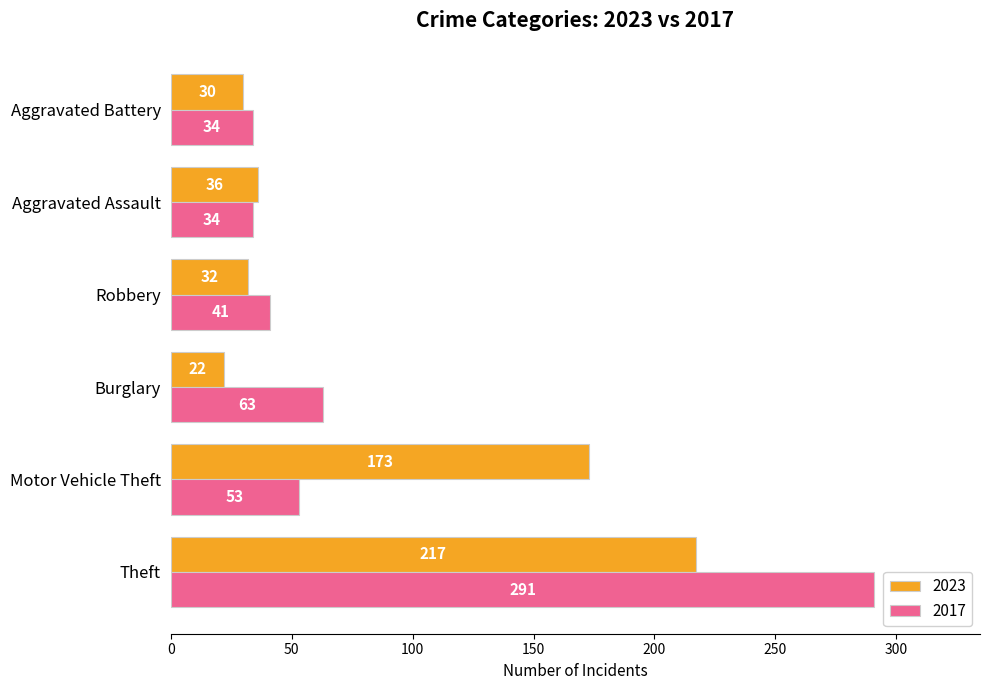

What is the difference between the maximum and minimum values in the 2023 series?

195